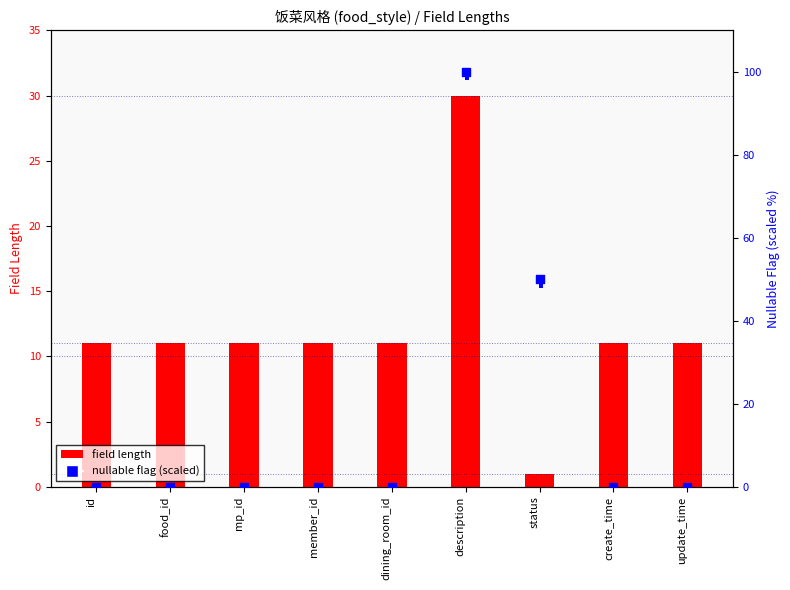

Which series has the largest total across all categories?

nullable (scaled)